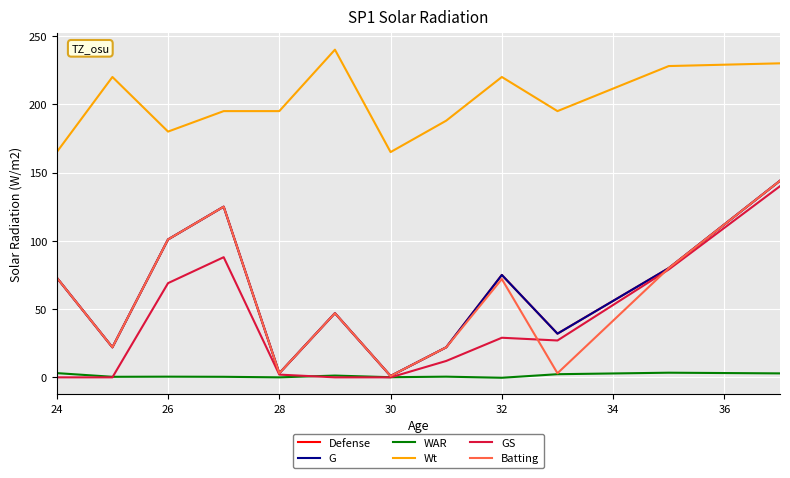

At which category does the chart reach its minimum across all series?

32